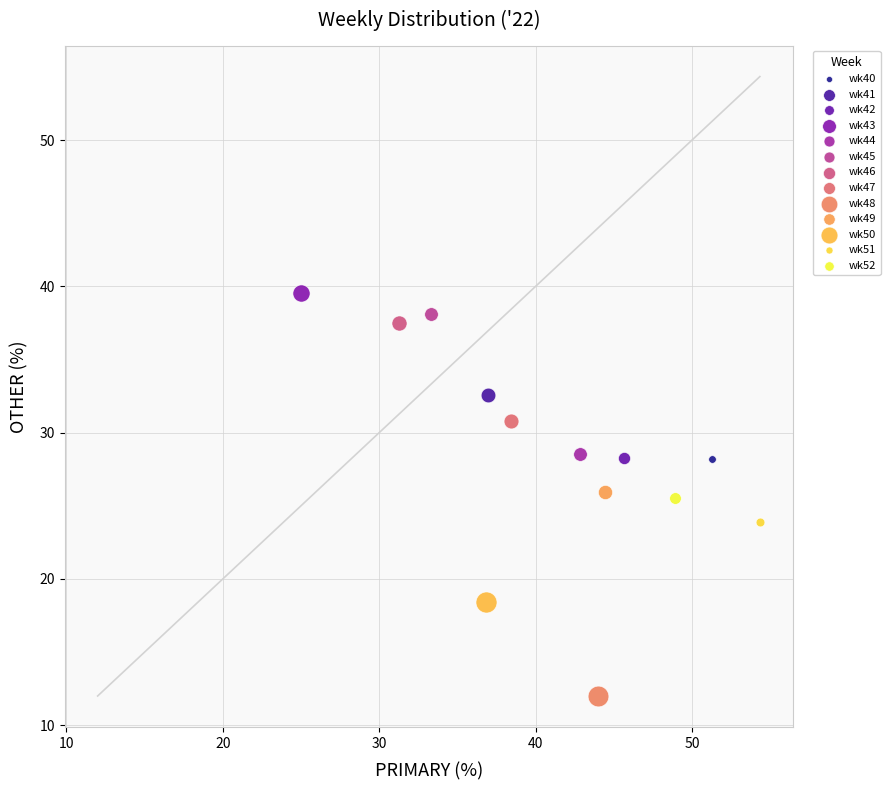

What are all the series names shown in the legend?

wk40, wk41, wk42, wk43, wk44, wk45, wk46, wk47, wk48, wk49, wk50, wk51, wk52